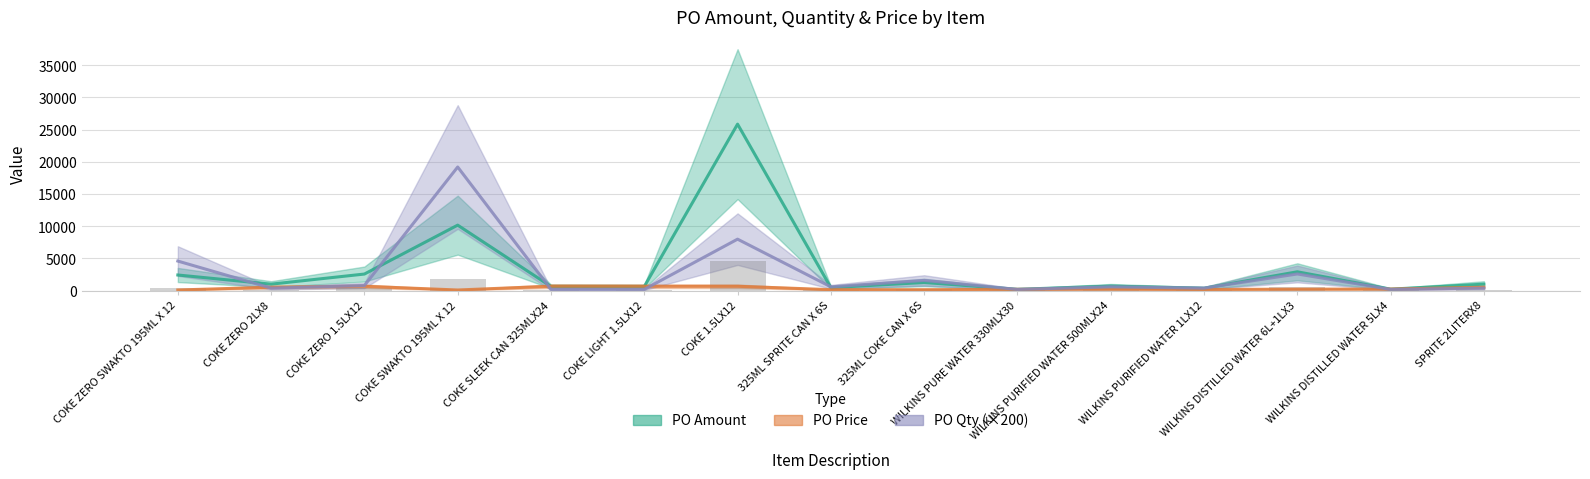

True or false: PO Price has a value of 36.7 at COKE SWAKTO 195ML X 12.

False